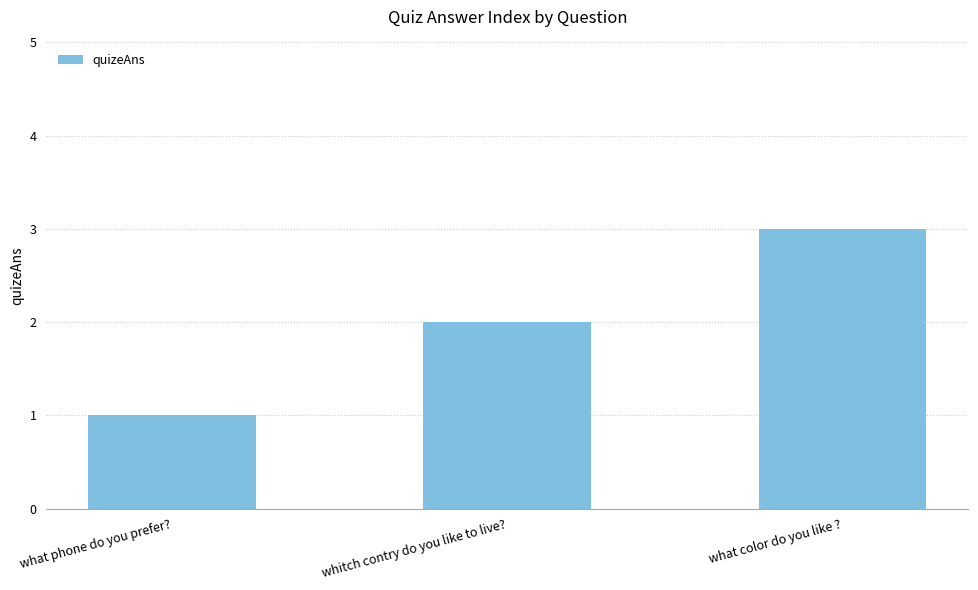

The value at what color do you like ? is 5. True or false?

False